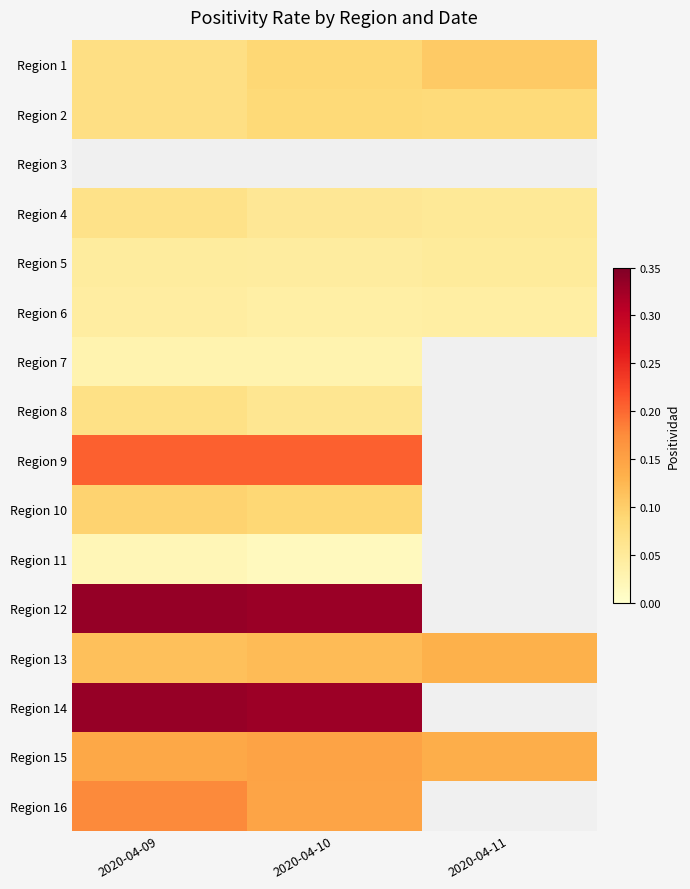

Is the value of Region 13 at 2020-04-11 greater than the value of Region 8 at 2020-04-11?

No